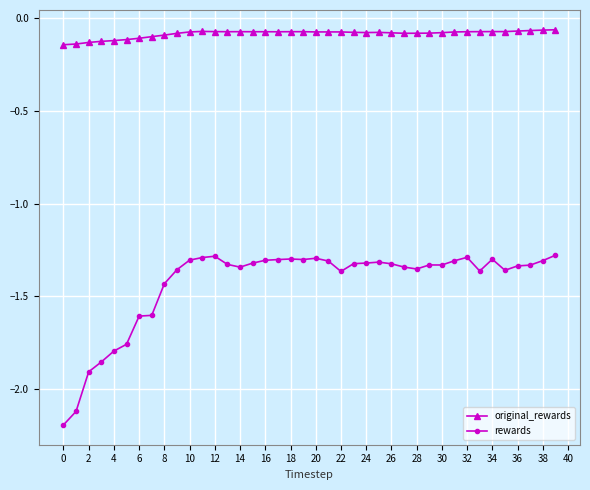

True or false: original_rewards has more than 2 interior local peaks.

True